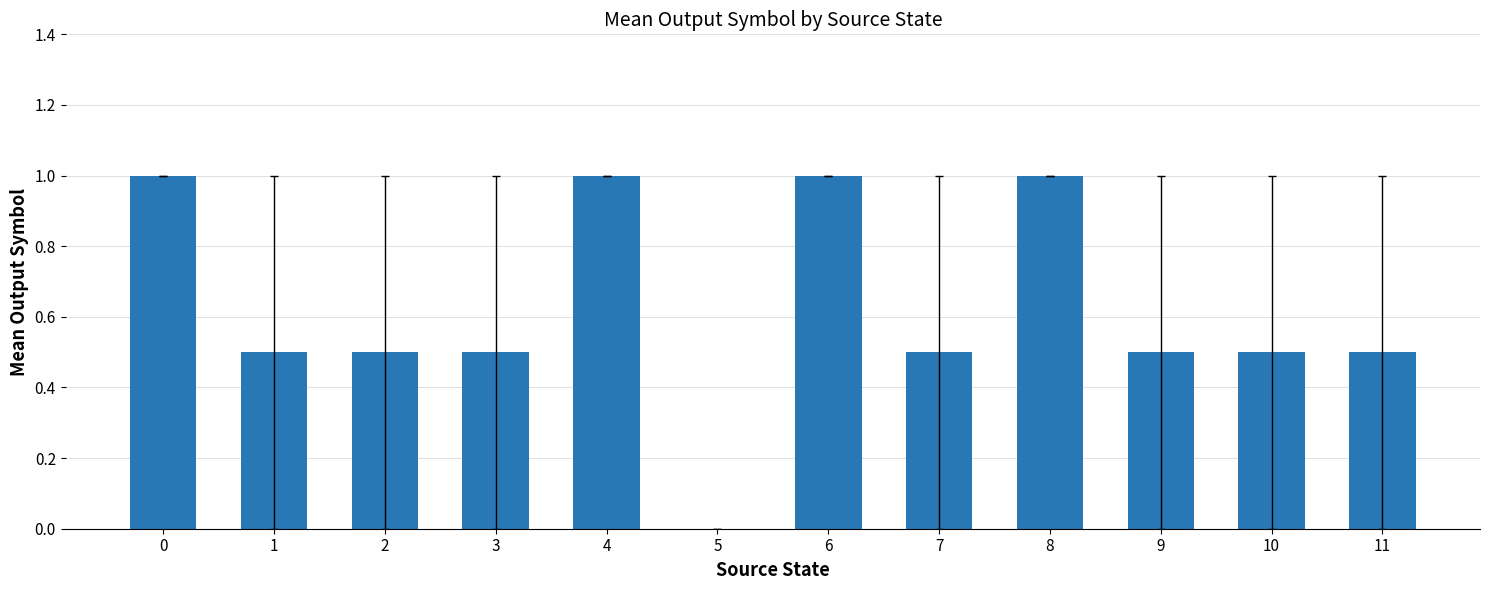

What is the sum of the values at 3 and 9?

1.0